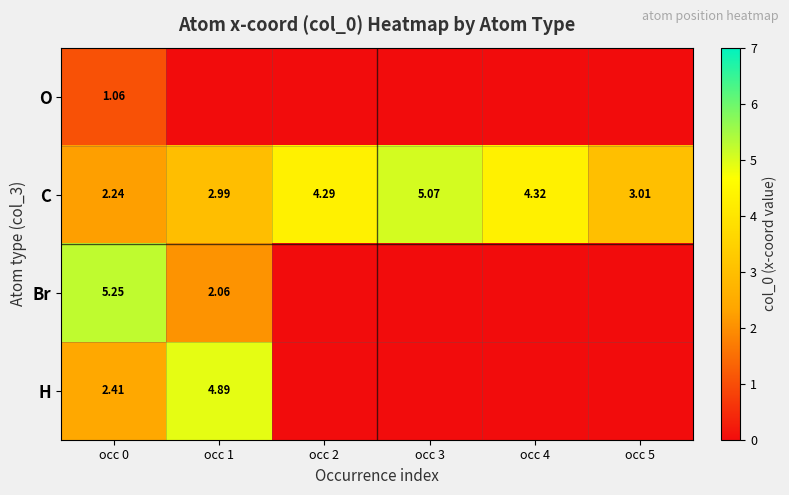

Between occ 0 and occ 2, which series saw the biggest shift?

Br